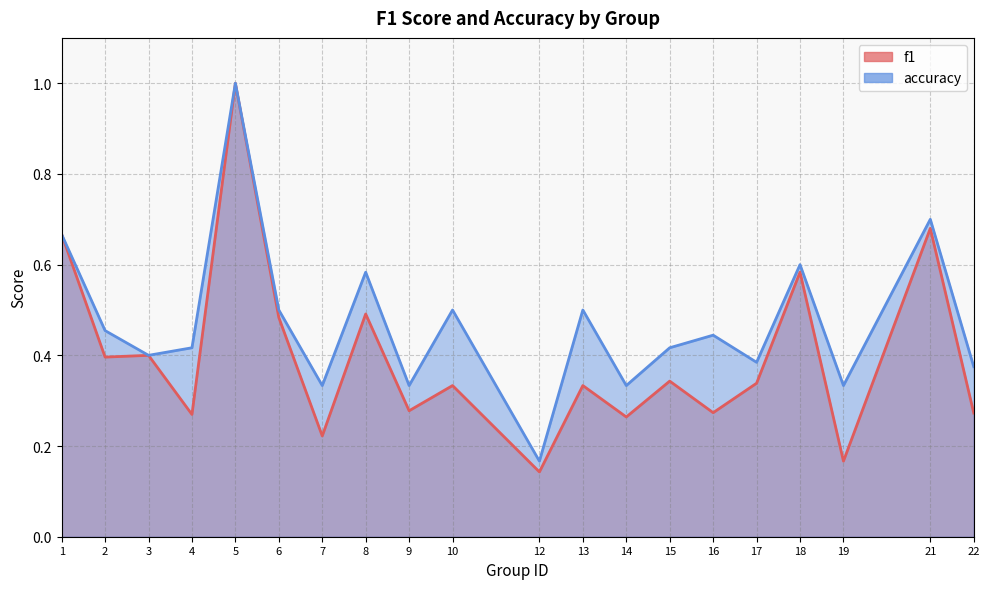

Which has a higher value, 9 or 19?

9